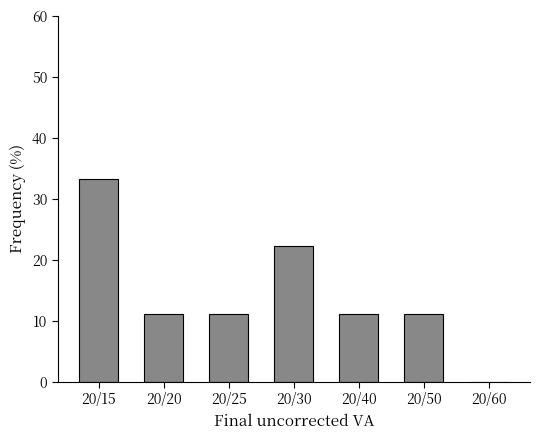

Reading left to right, extract all data points from this chart.

20/15=33.3	20/20=11.1	20/25=11.1	20/30=22.2	20/40=11.1	20/50=11.1	20/60=0.0